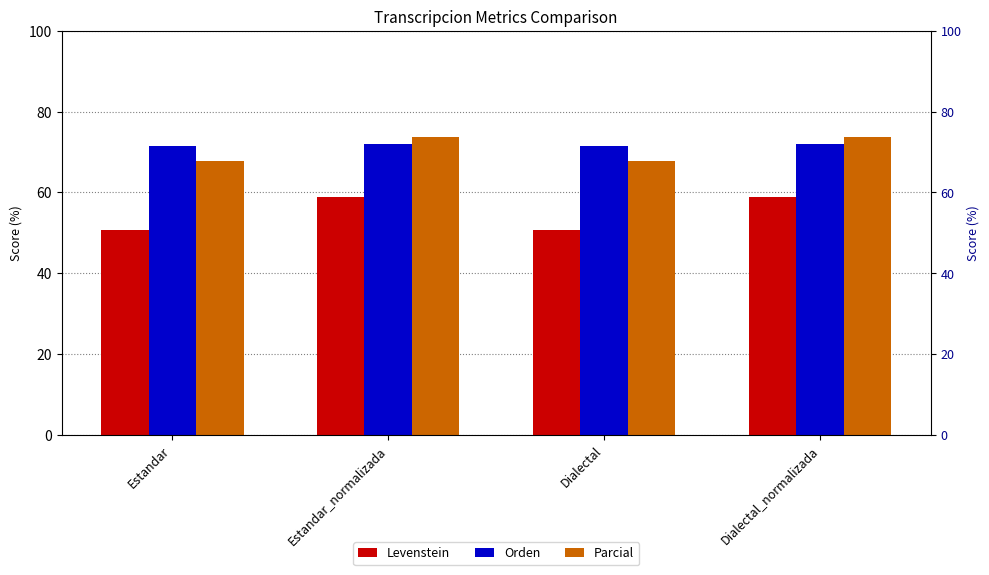

Reading left to right, list all the values displayed in this chart.

Levenstein: 50.8	58.9	50.8	58.9
Orden: 71.4	72.0	71.4	72.0
Parcial: 67.8	73.7	67.8	73.7